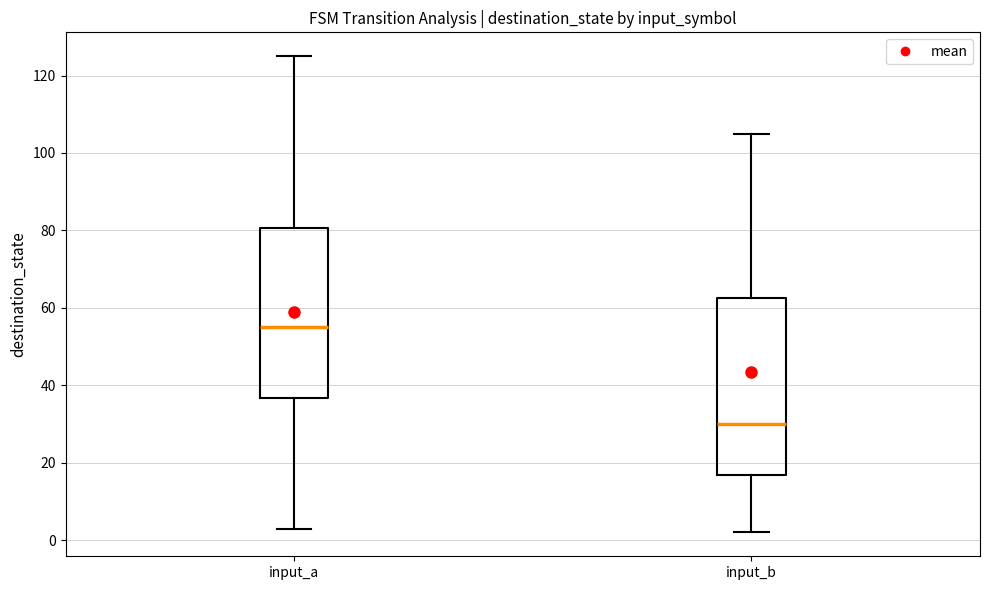

Reading left to right, read every box against the y-axis: the position of its median line, the range the box covers, and the ends of its whiskers. The values are not printed on the chart, so give them approximately, as read against the axis.

input_a: median 56, box 36 to 80, whiskers 4 to 126
input_b: median 30, box 16 to 62, whiskers 2 to 106